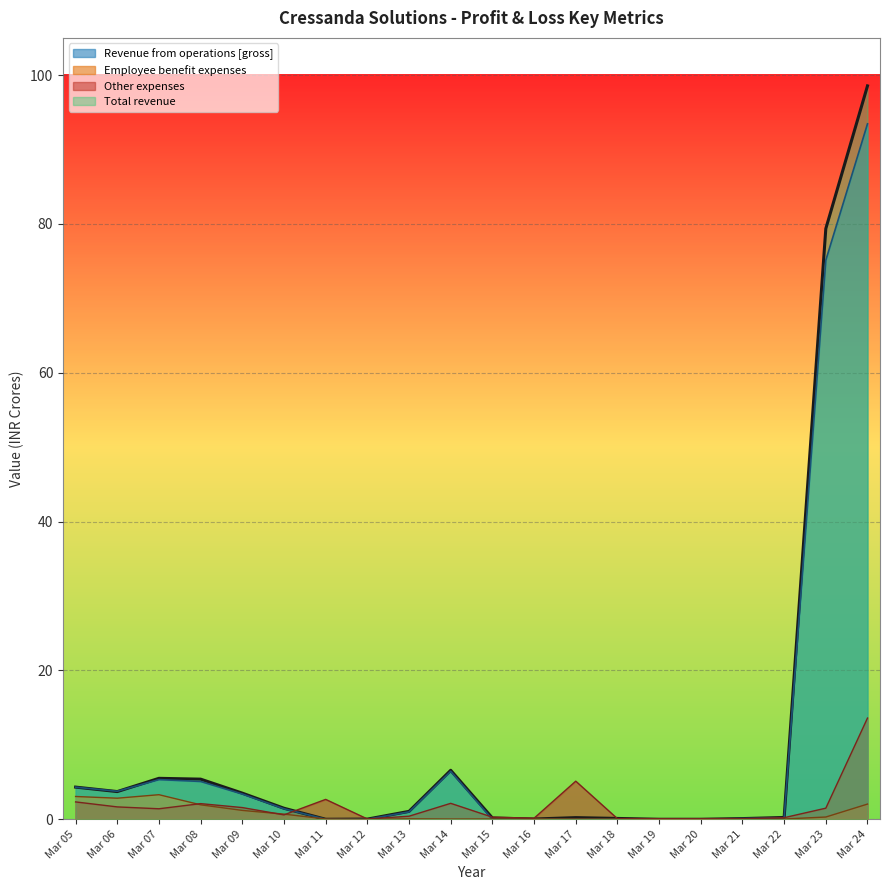

Which category has the lowest value in the Revenue from operations [gross] series?

Mar 11